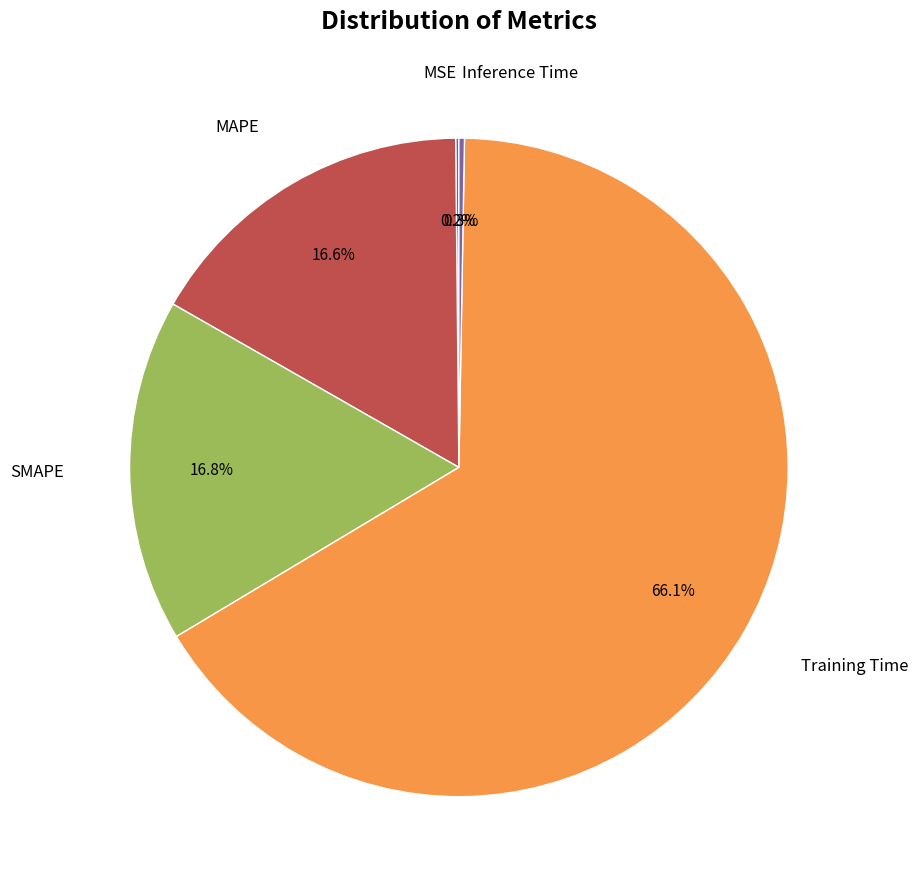

What is the largest slice in the pie chart?

Training Time